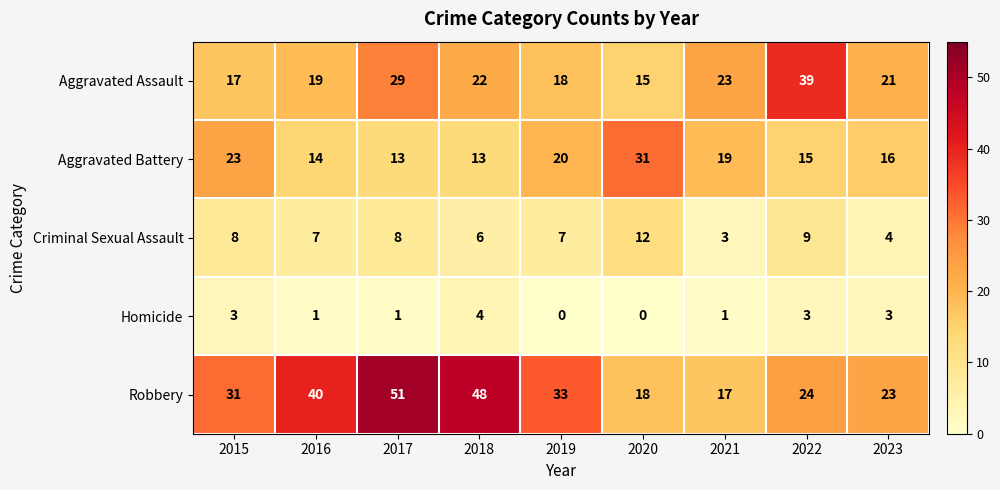

How many data points in Aggravated Battery are less than 16?

4